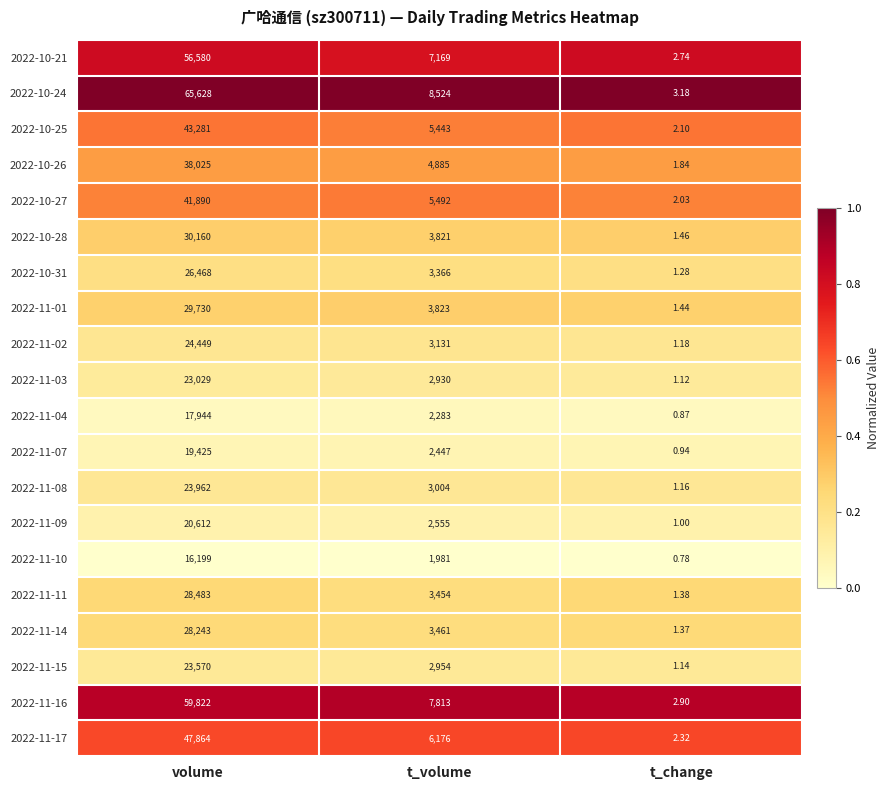

Rank the series by their maximum value, from highest to lowest.

2022-10-24, 2022-11-16, 2022-10-21, 2022-11-17, 2022-10-25, 2022-10-27, 2022-10-26, 2022-10-28, 2022-11-01, 2022-11-11, 2022-11-14, 2022-10-31, 2022-11-02, 2022-11-08, 2022-11-15, 2022-11-03, 2022-11-09, 2022-11-07, 2022-11-04, 2022-11-10